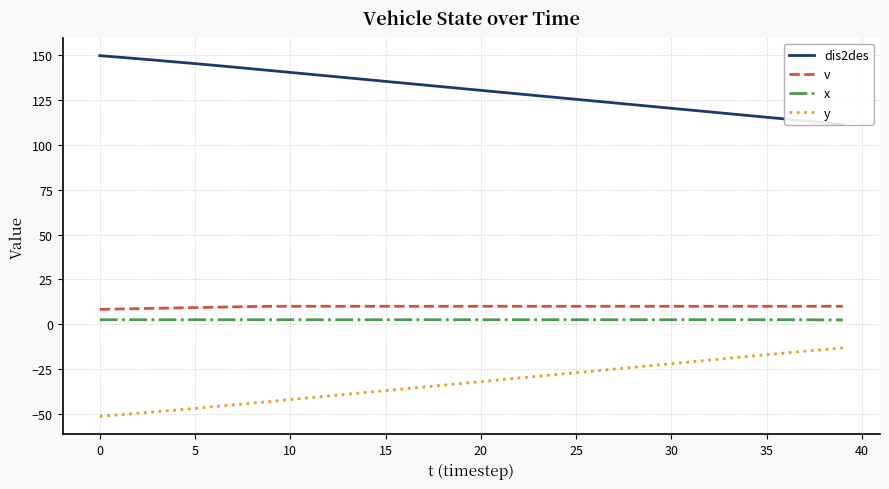

What is the average value of the v series?

9.8